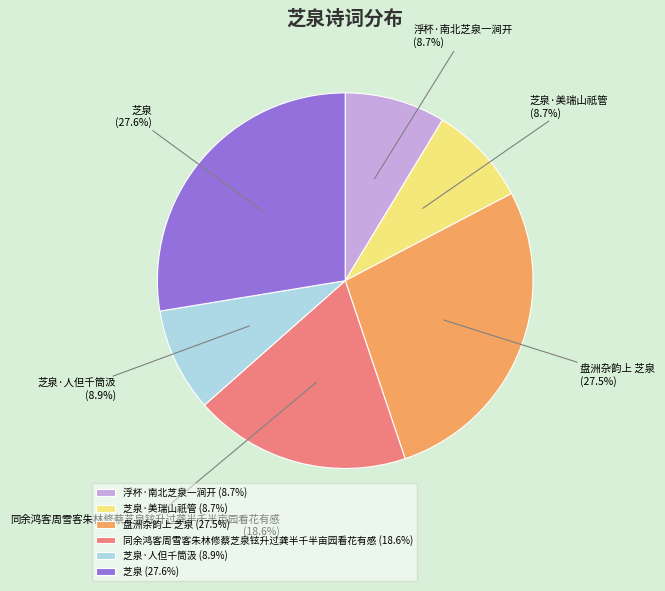

The 芝泉 slice represents 14% of the pie. True or false?

False